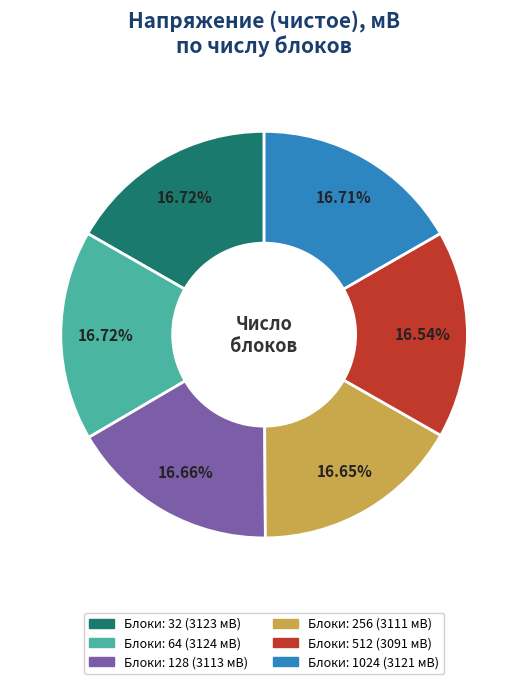

Is there any slice that represents more than half of the pie?

No